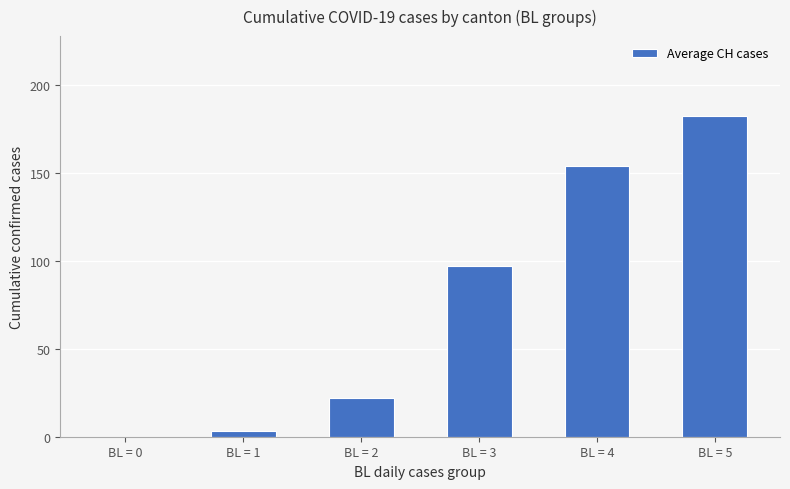

Approximately how many times larger is the value at BL = 5 compared to BL = 3?

1.9